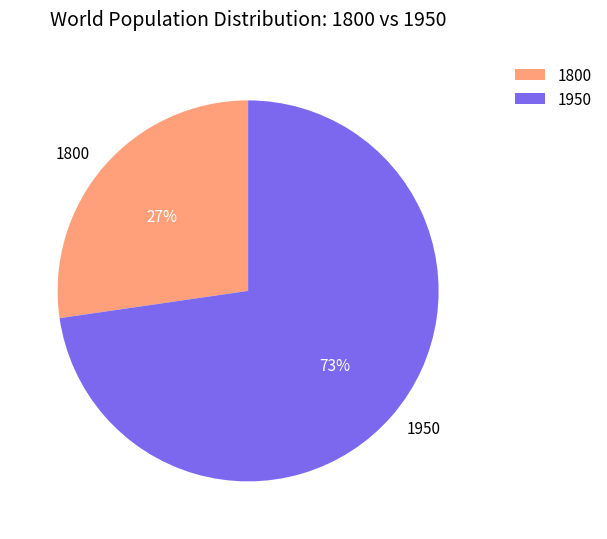

Which slice is the largest?

1950